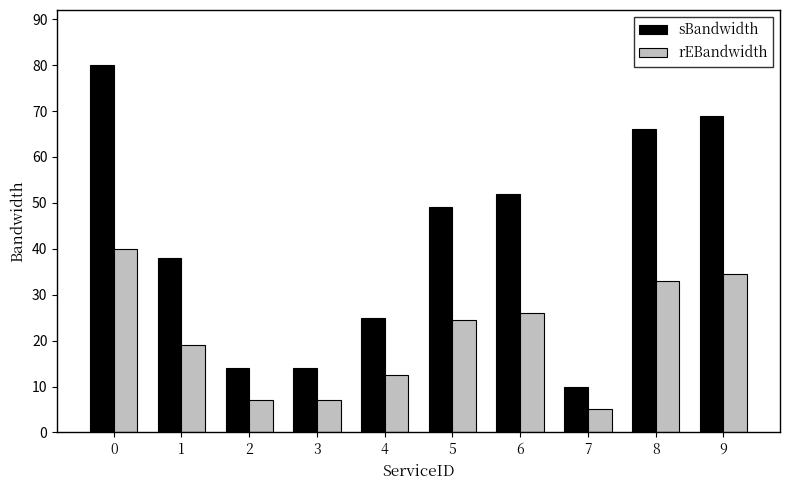

What is the total value across all series at 6?

78.0